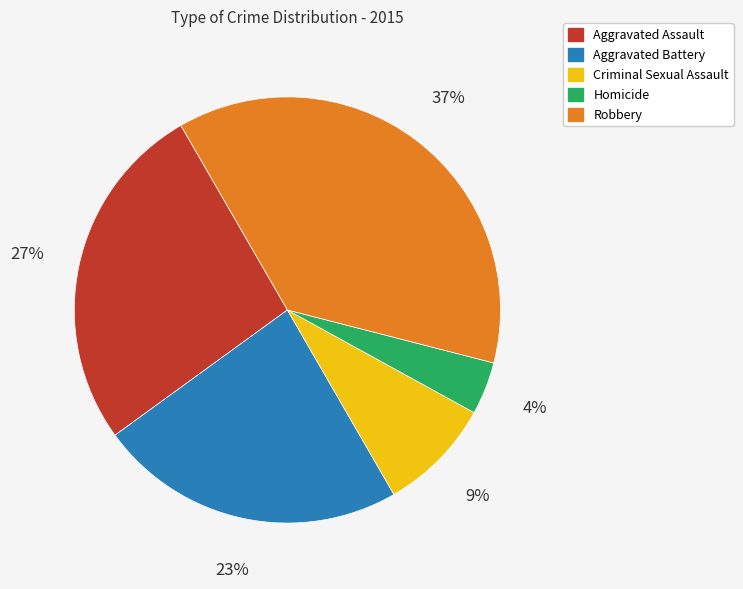

To the nearest percent, what is the average slice percentage?

20%